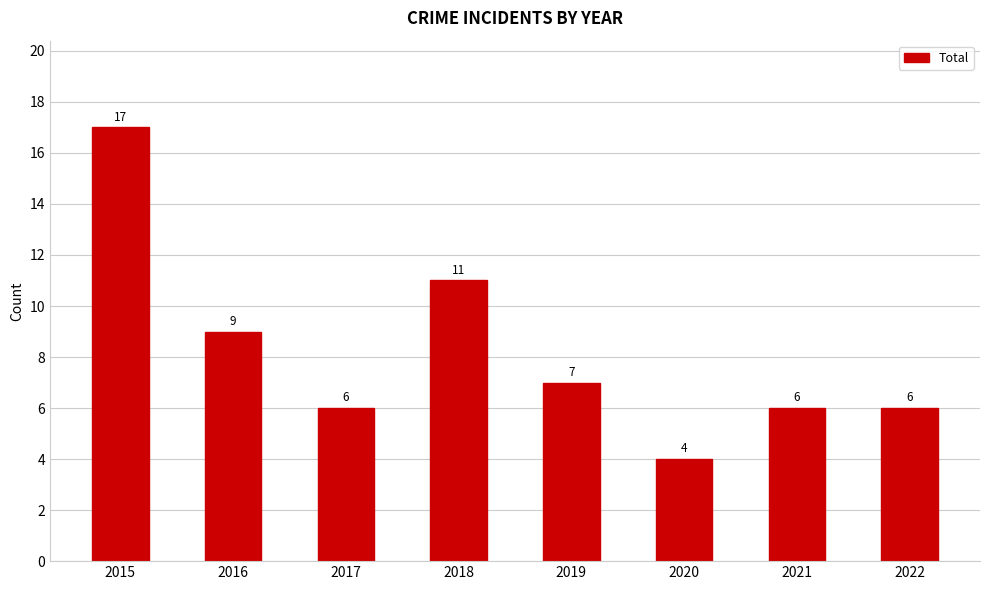

Where does the data first go above 7?

2015